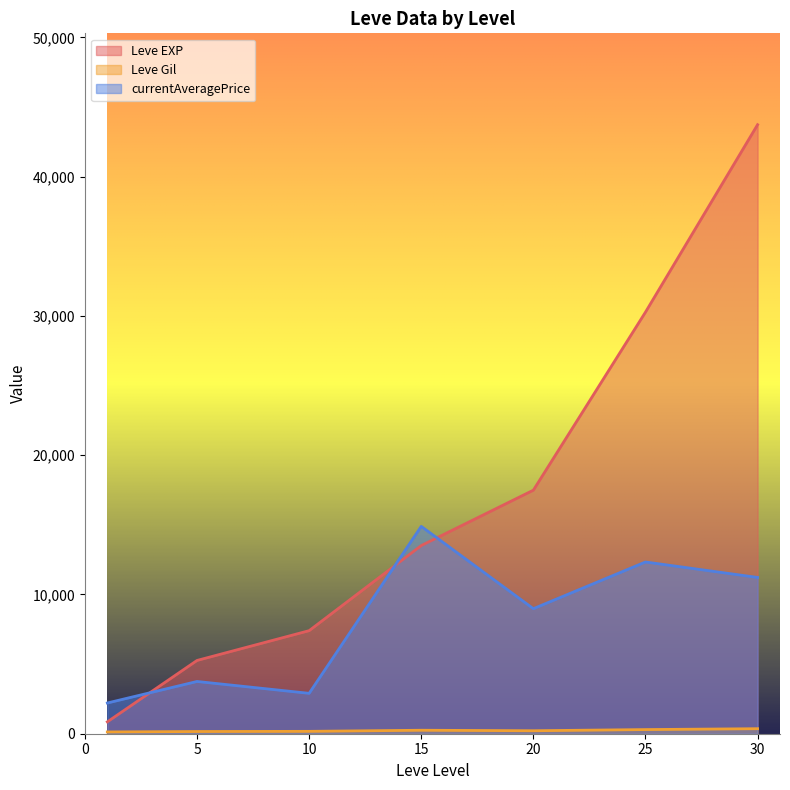

The value of Leve EXP at 20 is 24718.2. True or false?

False